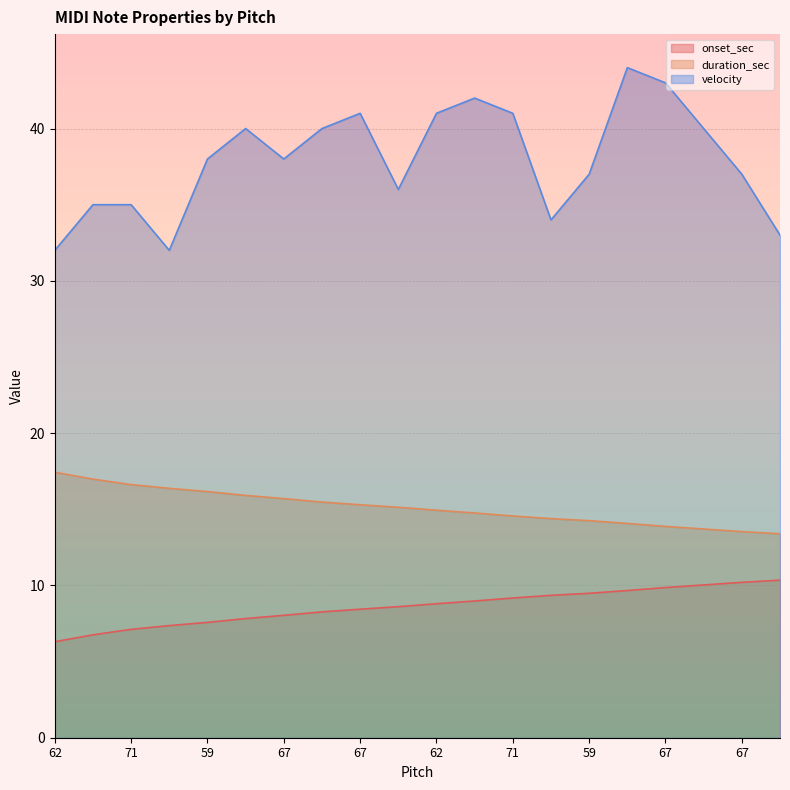

What is the sum of the duration_sec values at 71 and 71?

28.3